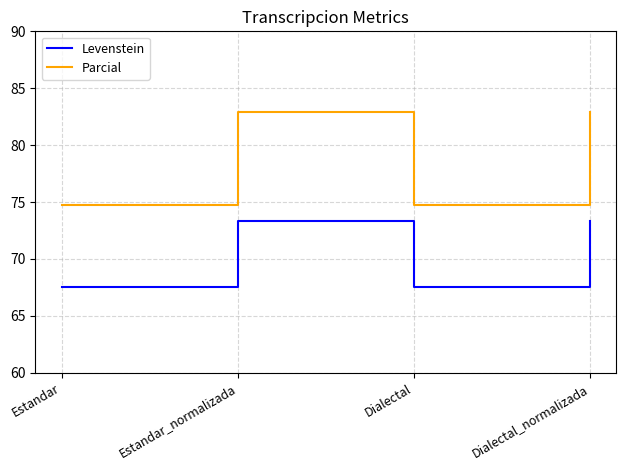

How many interior local valleys does the Levenstein series have?

1